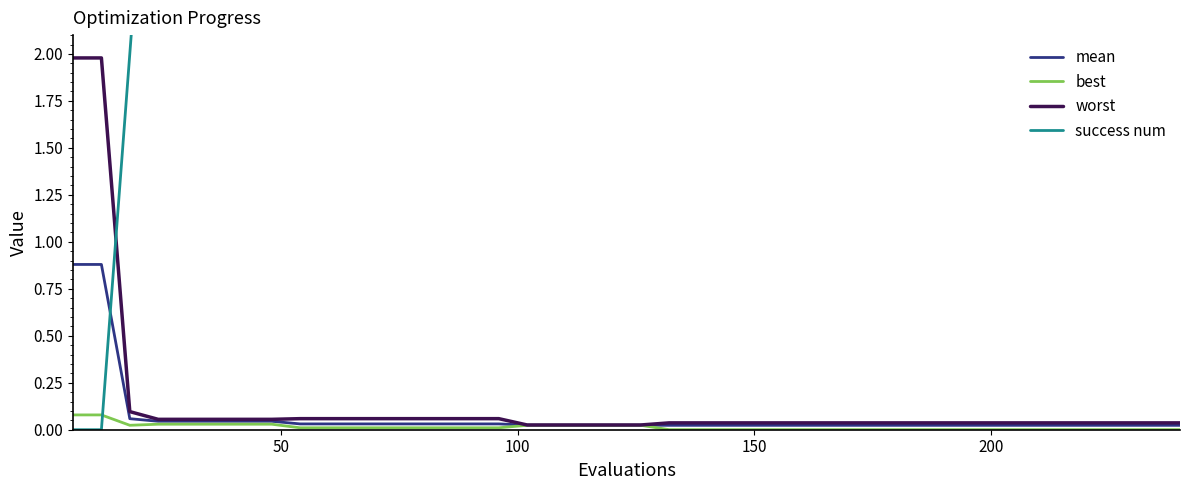

Reading left to right, transcribe all the data shown in this chart.

mean: 0.9	0.9	0.1	0.0	0.0	0.0	0.0	0.0	0.0	0.0	0.0	0.0	0.0	0.0	0.0	0.0	0.0	0.0	0.0	0.0	0.0	0.0	0.0	0.0	0.0	0.0	0.0	0.0	0.0	0.0	0.0	0.0	0.0	0.0	0.0	0.0	0.0	0.0	0.0	0.0
best: 0.1	0.1	0.0	0.0	0.0	0.0	0.0	0.0	0.0	0.0	0.0	0.0	0.0	0.0	0.0	0.0	0.0	0.0	0.0	0.0	0.0	0.0	0.0	0.0	0.0	0.0	0.0	0.0	0.0	0.0	0.0	0.0	0.0	0.0	0.0	0.0	0.0	0.0	0.0	0.0
worst: 2.0	2.0	0.1	0.1	0.1	0.1	0.1	0.1	0.1	0.1	0.1	0.1	0.1	0.1	0.1	0.1	0.0	0.0	0.0	0.0	0.0	0.0	0.0	0.0	0.0	0.0	0.0	0.0	0.0	0.0	0.0	0.0	0.0	0.0	0.0	0.0	0.0	0.0	0.0	0.0
success num: 0.0	0.0	2.0	4.0	4.0	4.0	4.0	4.0	4.0	4.0	4.0	4.0	4.0	4.0	4.0	4.0	4.0	4.0	4.0	4.0	4.0	4.0	4.0	4.0	4.0	4.0	4.0	4.0	4.0	4.0	4.0	4.0	4.0	4.0	4.0	4.0	4.0	4.0	4.0	4.0